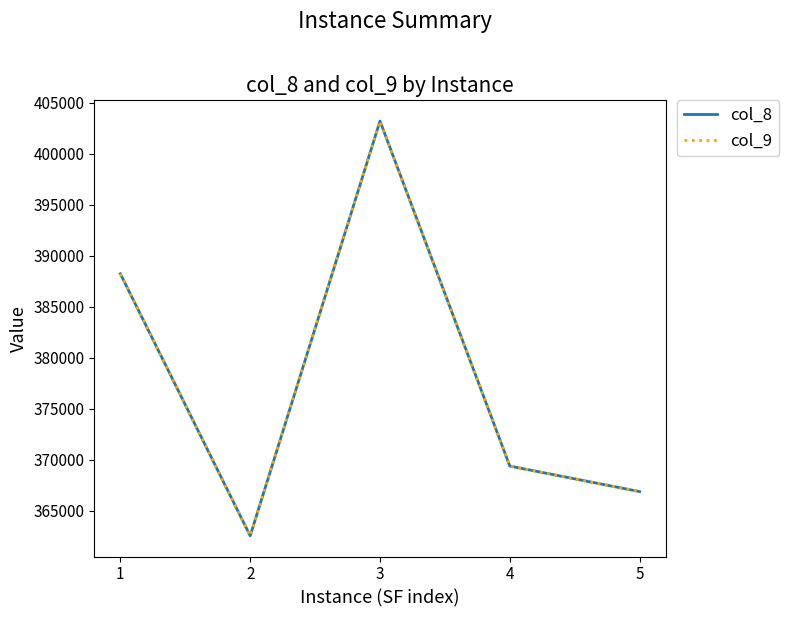

What is the total value across all series at 2?

725079.3